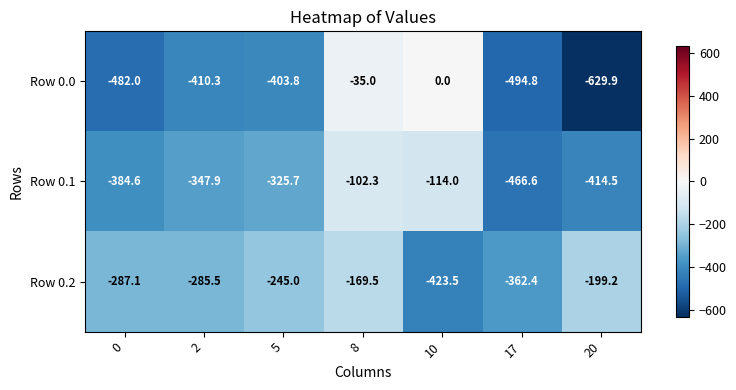

What is the total value across all series at 2?

-1043.7